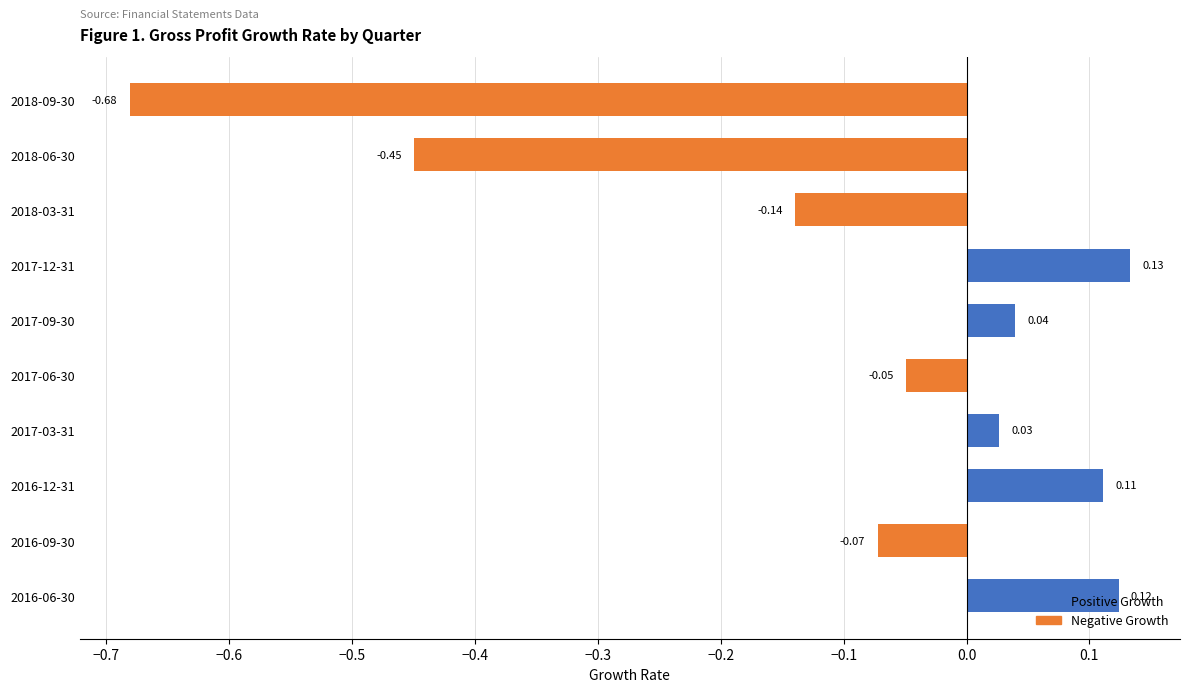

Does the chart contain any negative values?

Yes